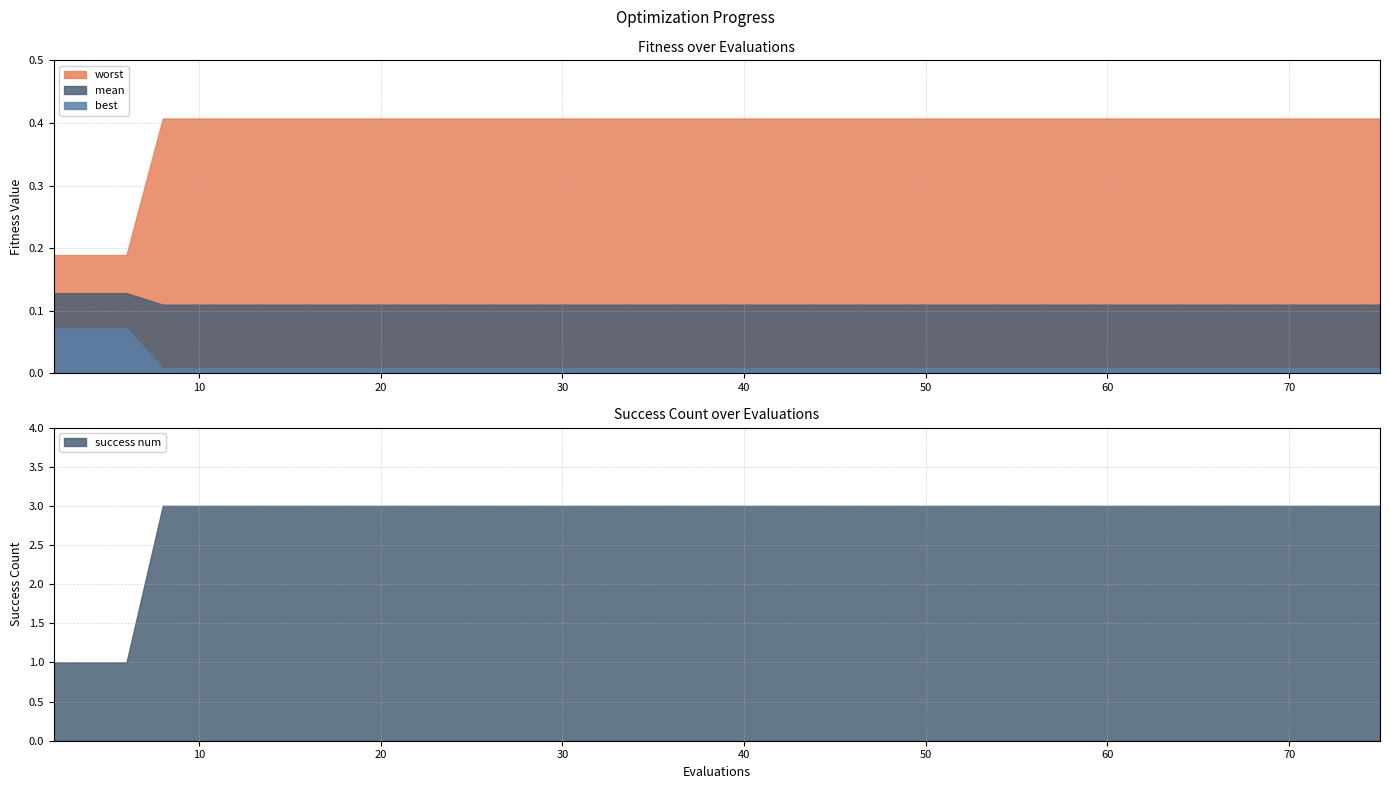

Between 2 and 75, which series saw the biggest shift?

success num